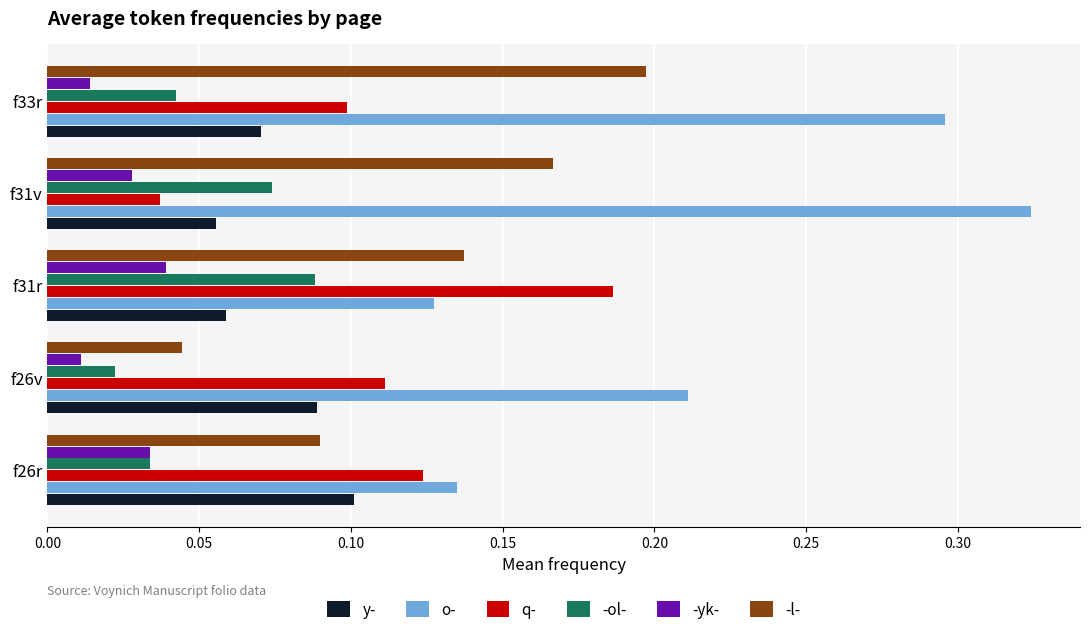

Count the -yk- values in the range 0 to 1.

5